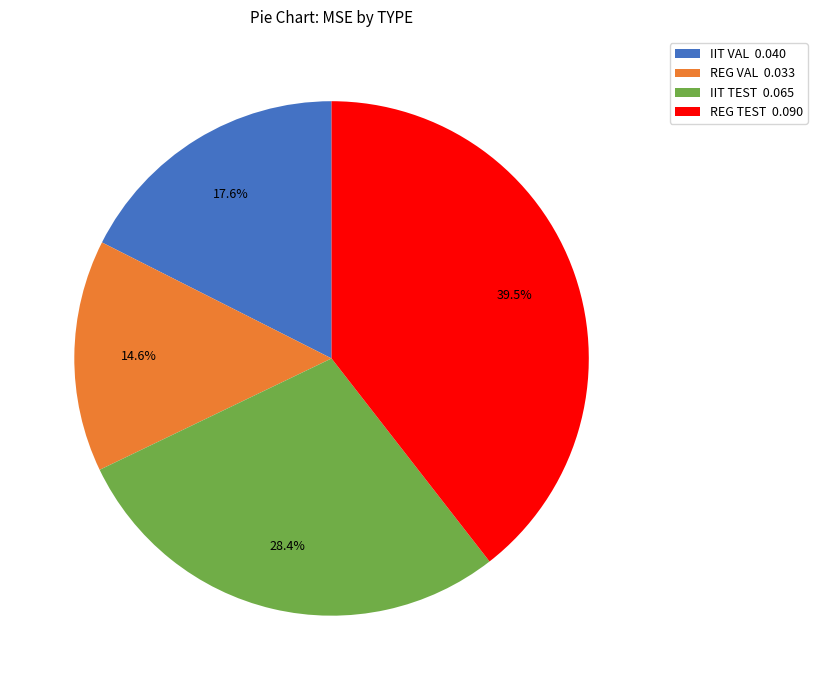

Rank the categories by value from lowest to highest.

REG VAL, IIT VAL, IIT TEST, REG TEST